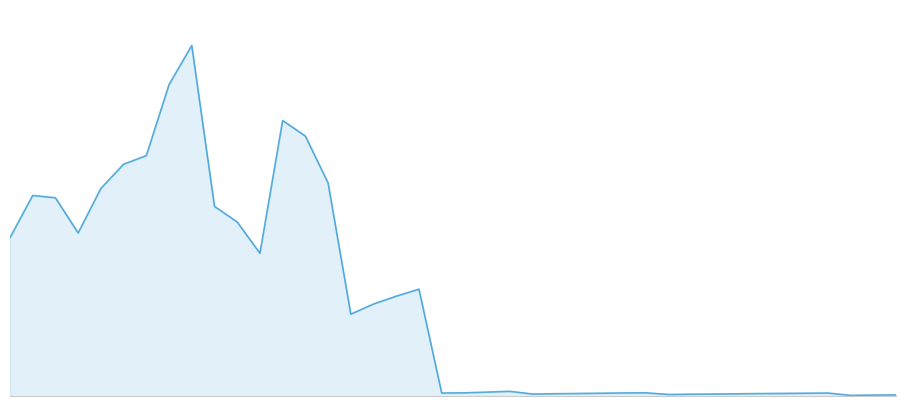

Does the chart display data point markers on the line(s)?

No